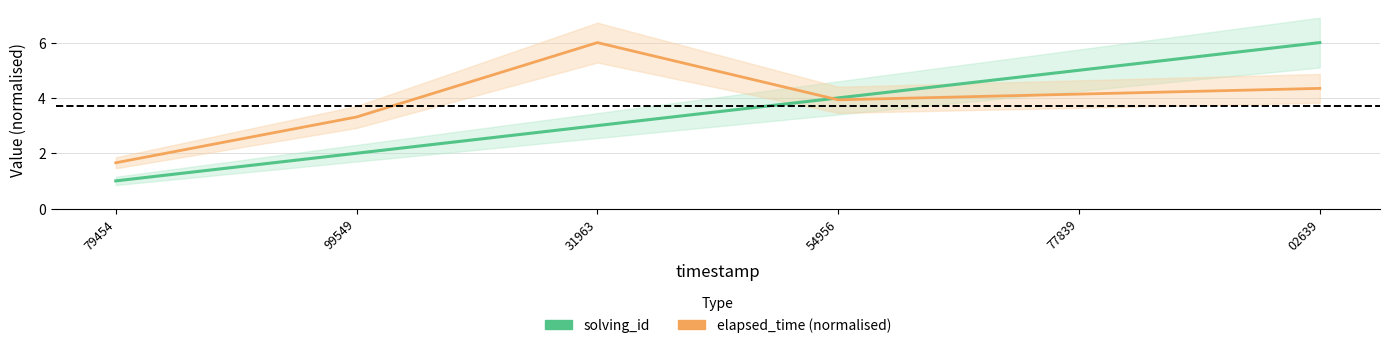

Reading left to right, extract all data points from this chart.

solving_id: 1.0	2.0	3.0	4.0	5.0	6.0
elapsed_time (normalised): 1.7	3.3	6.0	3.9	4.1	4.3